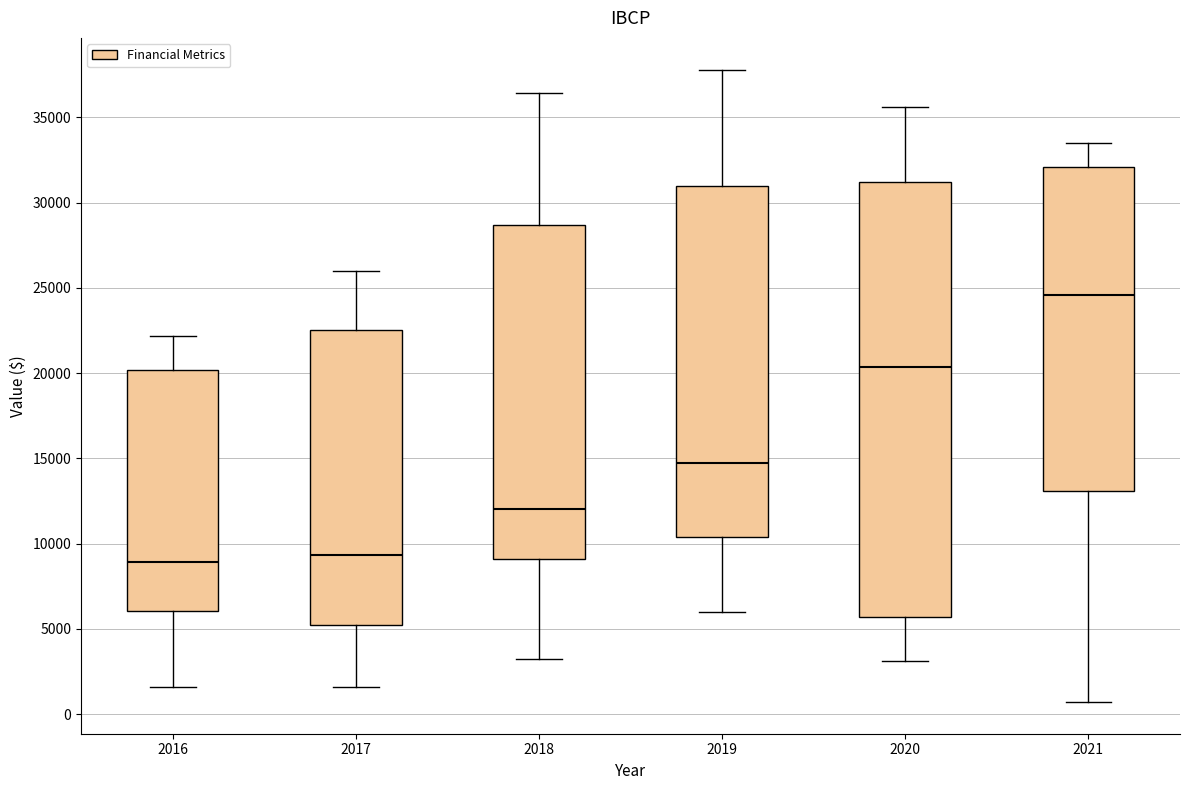

Where does the median line of the box at x = 2016 sit on the y-axis? The values are not printed on the chart, so give them approximately, as read against the axis.

9000